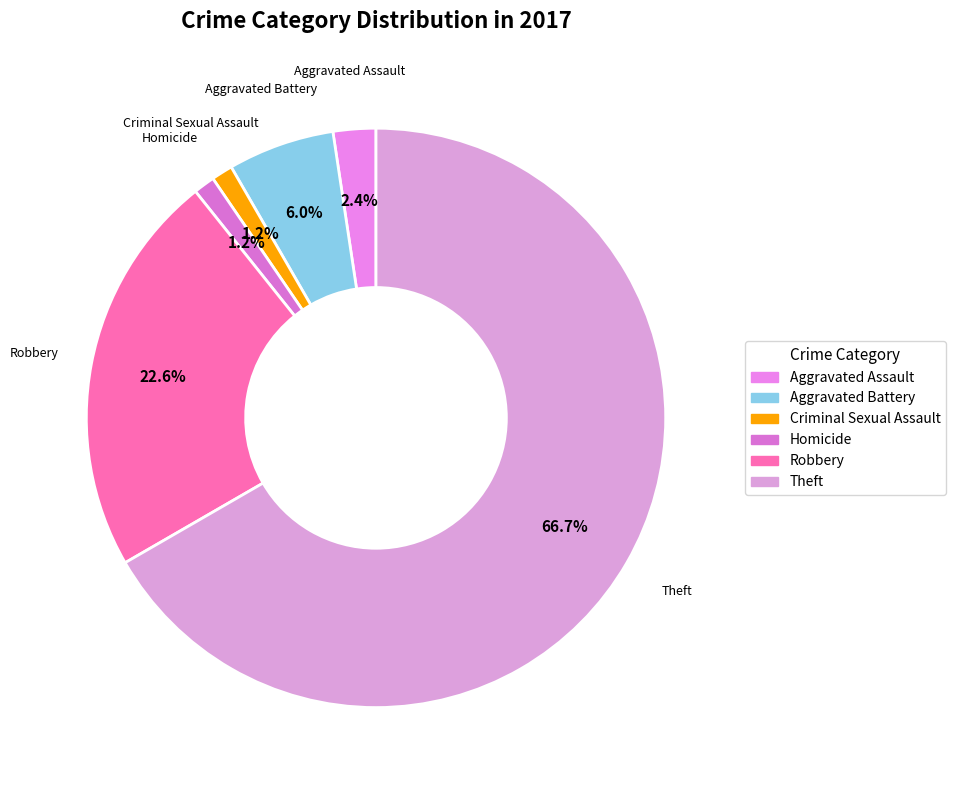

To the nearest percent, what percentage of the pie is Aggravated Battery?

6%